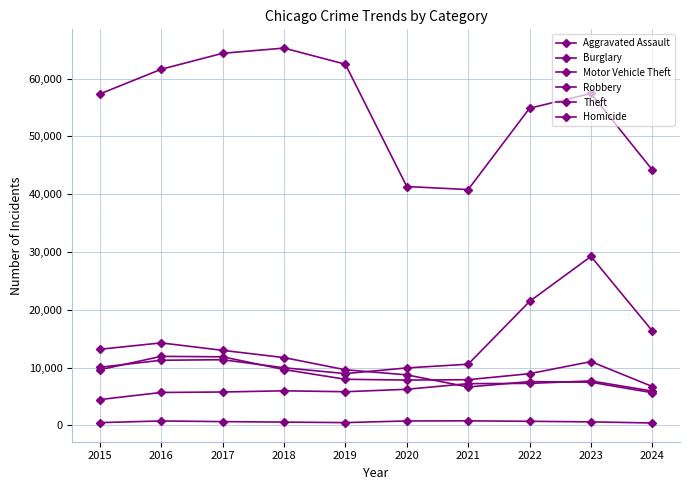

Which label corresponds to the smallest value in the chart?

2024